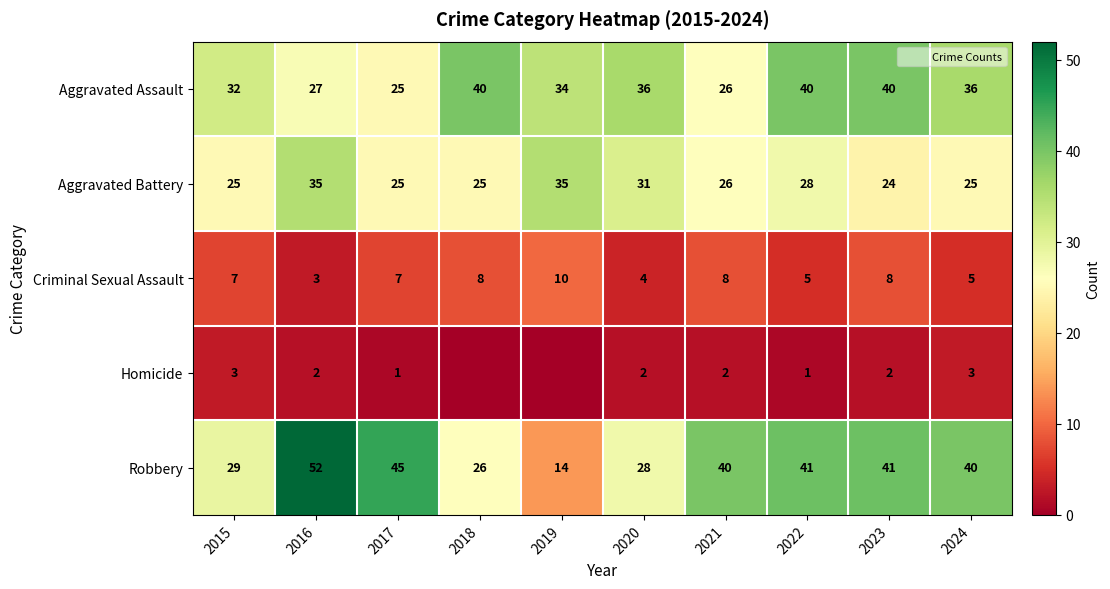

How many categories are shown in the chart?

10